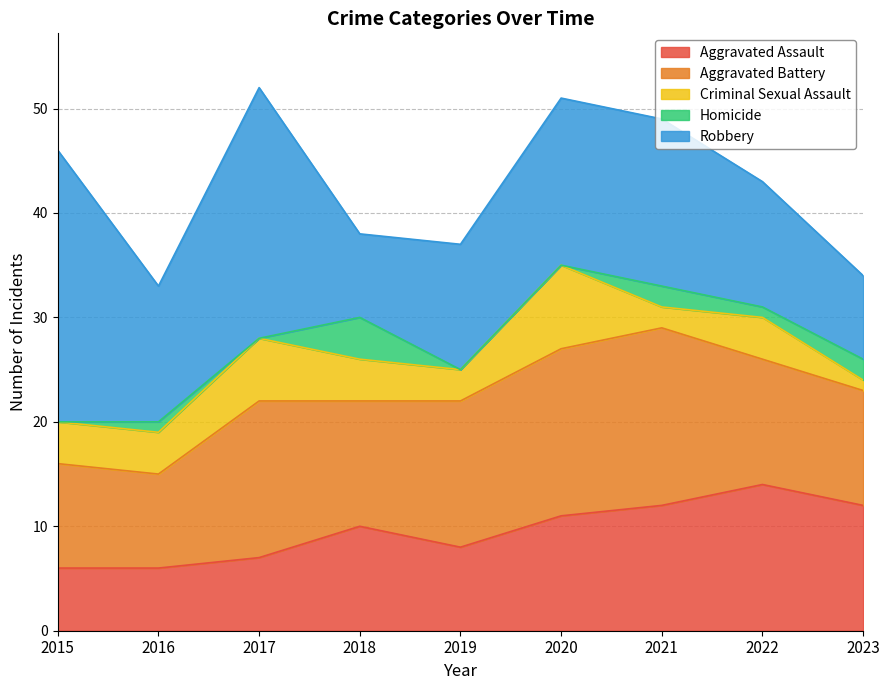

Reading right to left, transcribe all the data shown in this chart.

Aggravated Assault: 12	14	12	11	8	10	7	6	6
Aggravated Battery: 11	12	17	16	14	12	15	9	10
Criminal Sexual Assault: 1	4	2	8	3	4	6	4	4
Homicide: 2	1	2	0	0	4	0	1	0
Robbery: 8	12	16	16	12	8	24	13	26